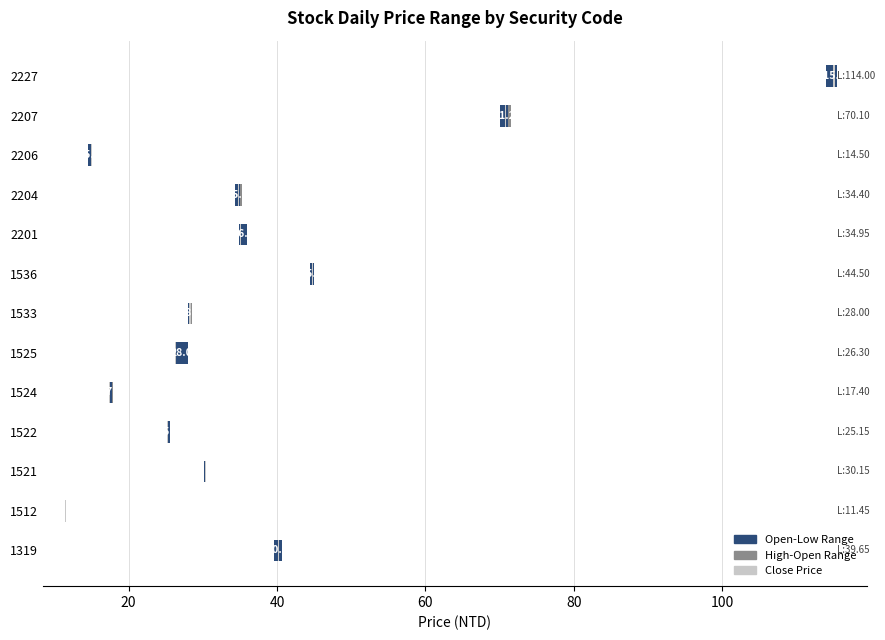

What are all the series names shown in the legend?

Open-Low Range, High-Open Range, Close Price